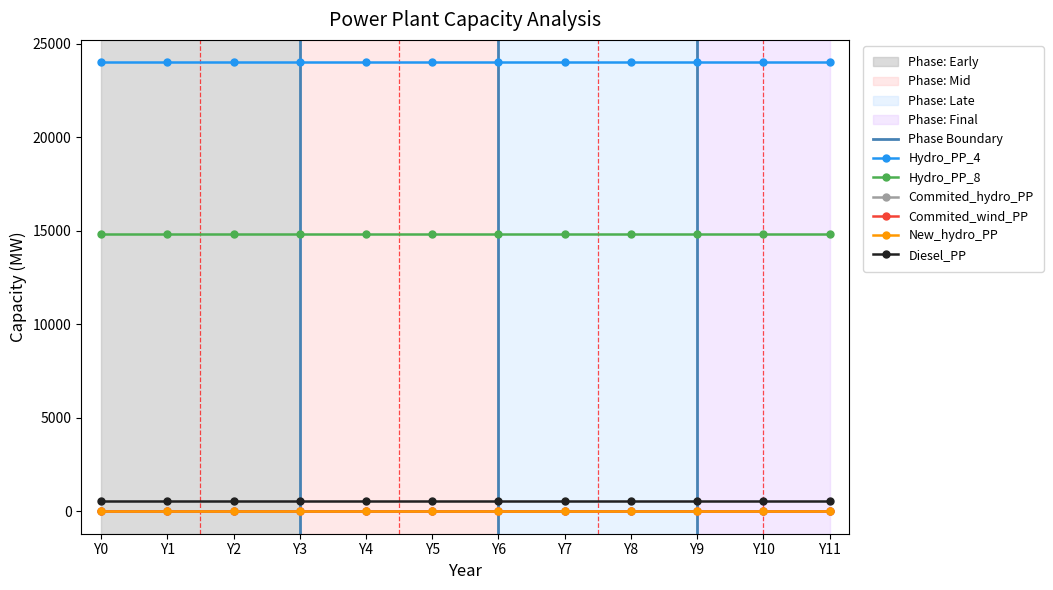

Which category has the highest value in the New_hydro_PP series?

Y0